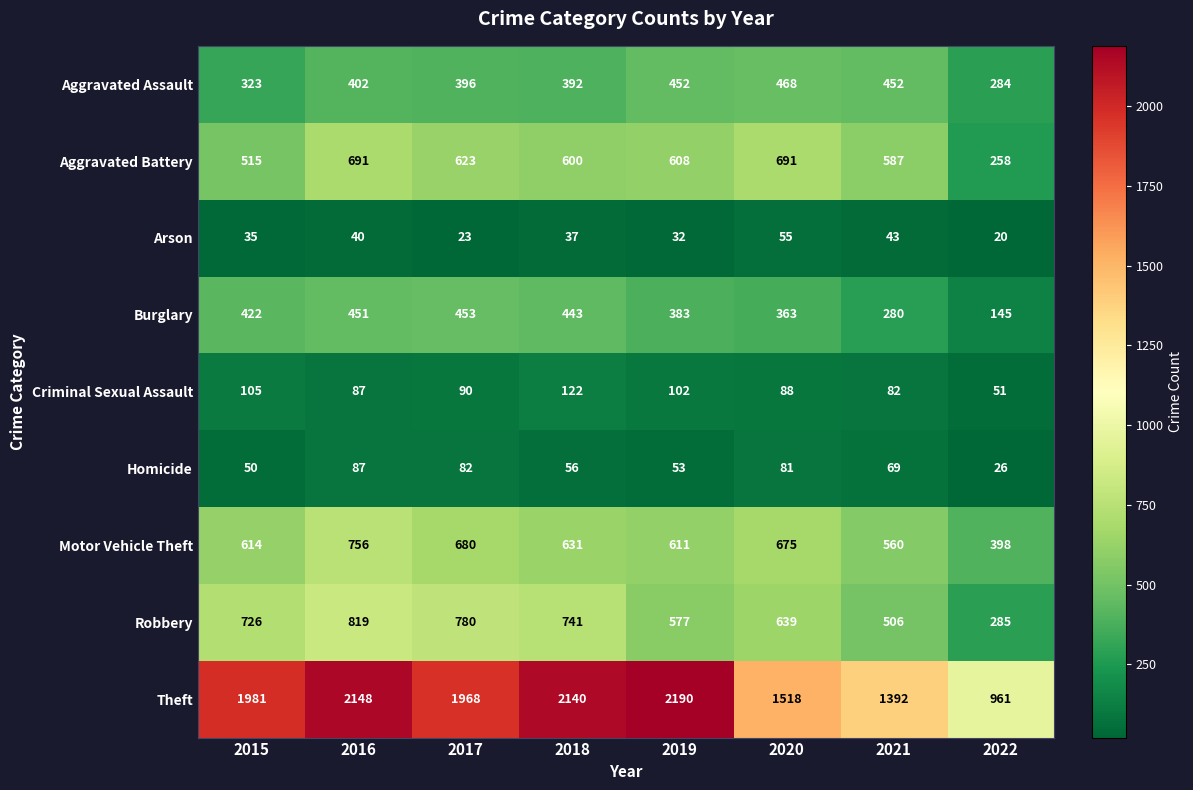

At which category does the chart reach its minimum across all series?

2022